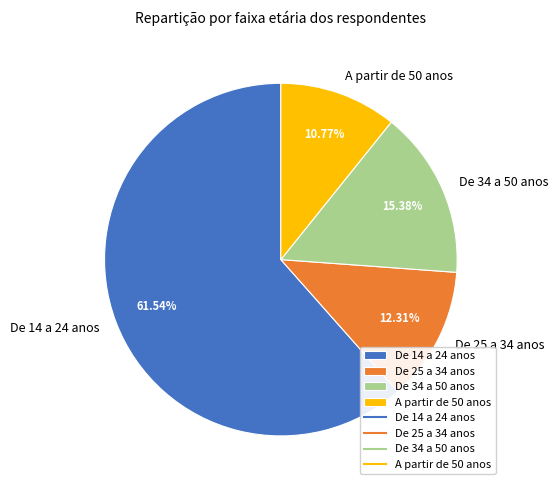

Does De 14 a 24 anos represent more than half of the total?

Yes